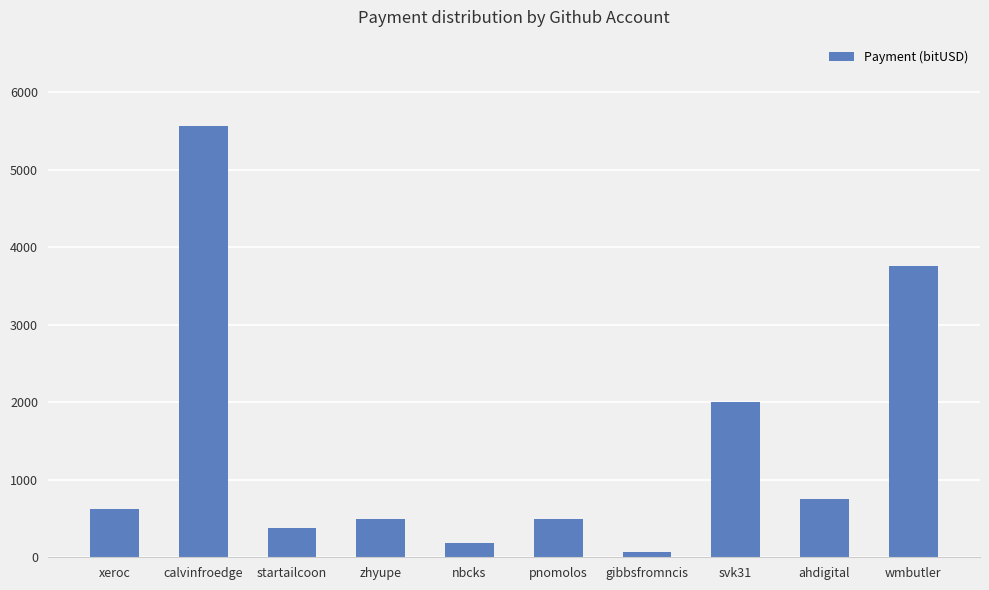

Reading right to left, list all the values displayed in this chart.

3750.0	750.0	2000.0	62.5	500.0	187.5	500.0	375.0	5562.5	625.0